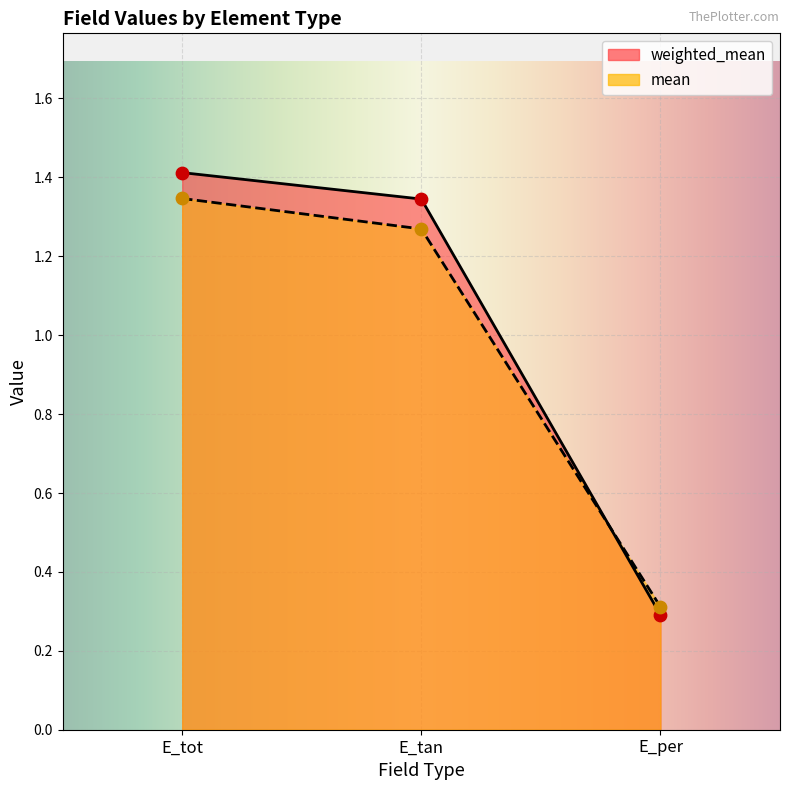

Which series reaches the minimum Y coordinate?

weighted_mean